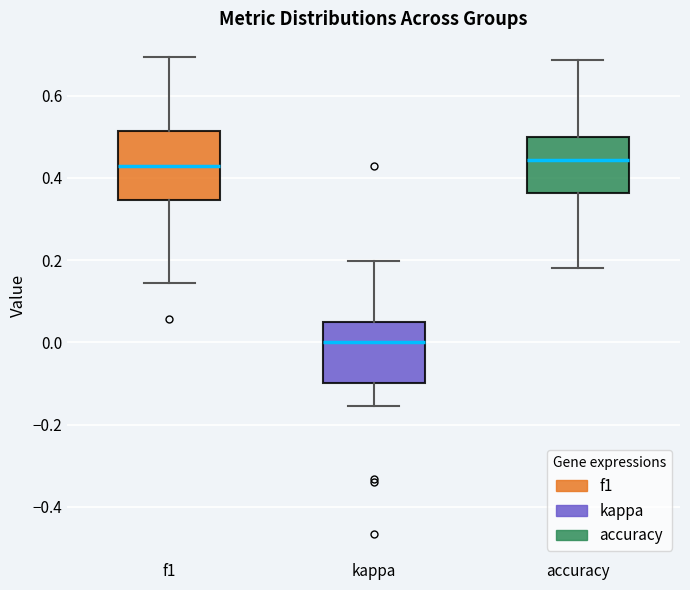

Reading left to right, read every box against the y-axis: the position of its median line, the range the box covers, and the ends of its whiskers. The values are not printed on the chart, so give them approximately, as read against the axis.

f1: median 0.42, box 0.34 to 0.52, whiskers 0.14 to 0.70
kappa: median 0.00, box -0.10 to 0.06, whiskers -0.16 to 0.20
accuracy: median 0.44, box 0.36 to 0.50, whiskers 0.18 to 0.68